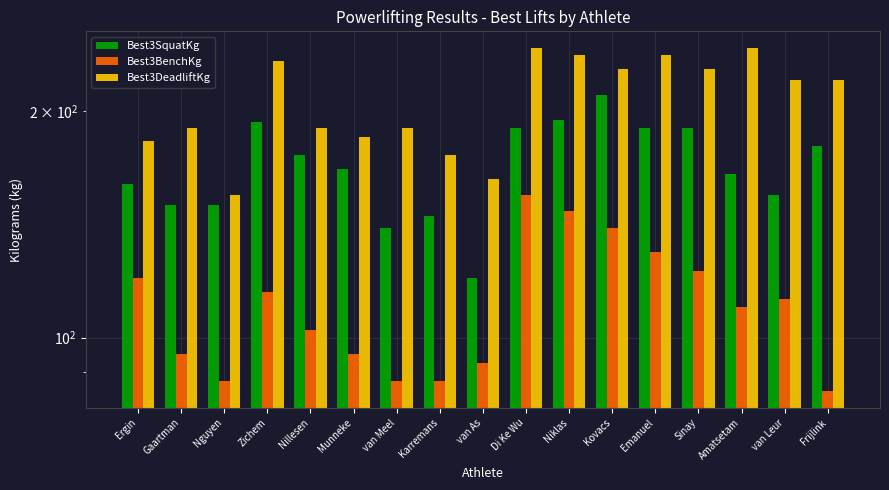

Does the chart contain stacked bars?

No